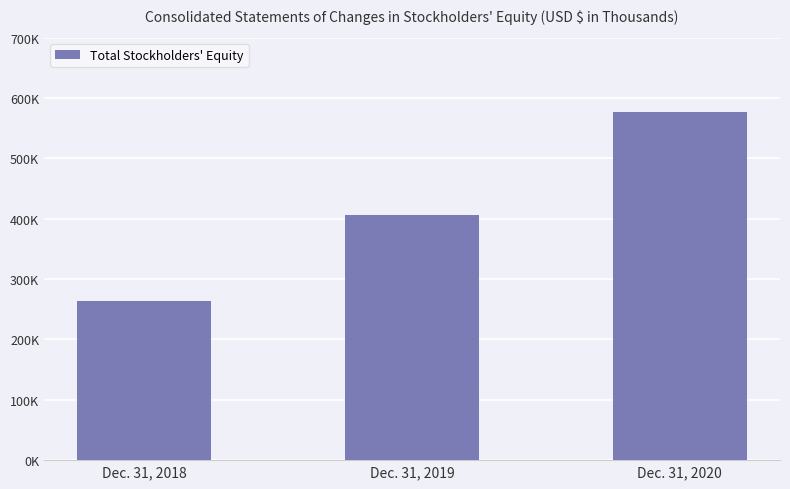

Reading left to right, list all the values displayed in this chart.

Dec. 31, 2018=263986	Dec. 31, 2019=405880	Dec. 31, 2020=576238